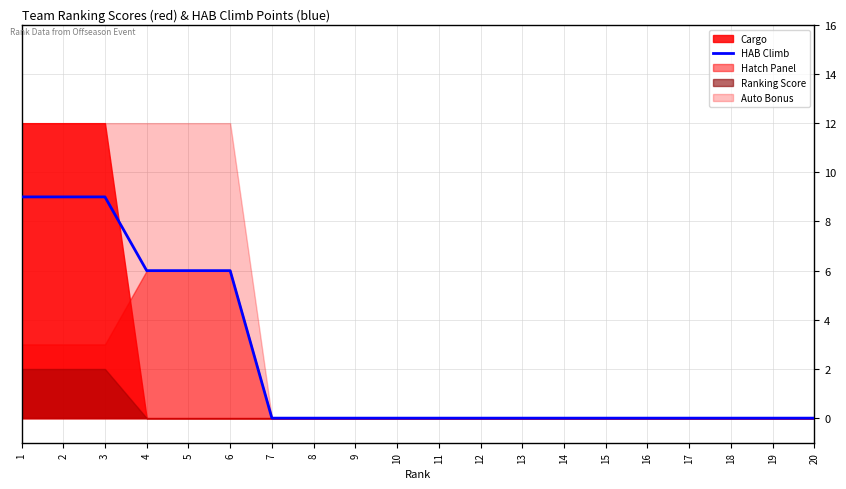

How many values exceed 0?

6